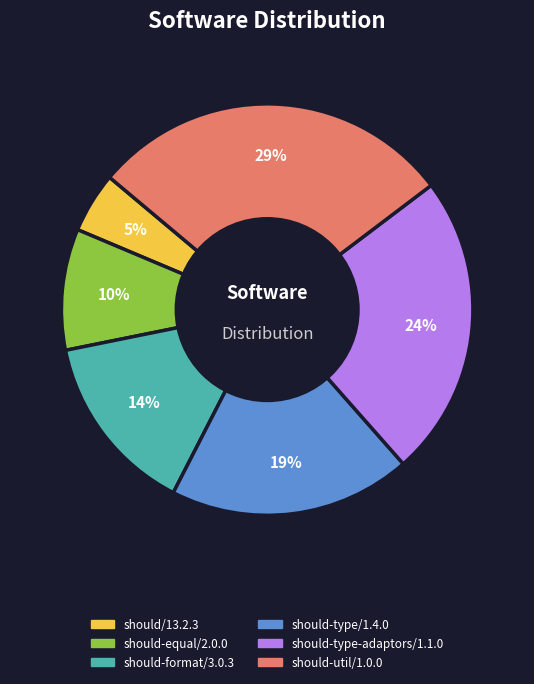

Combined, do should-type/1.4.0 and should-format/3.0.3 account for over 50%?

No